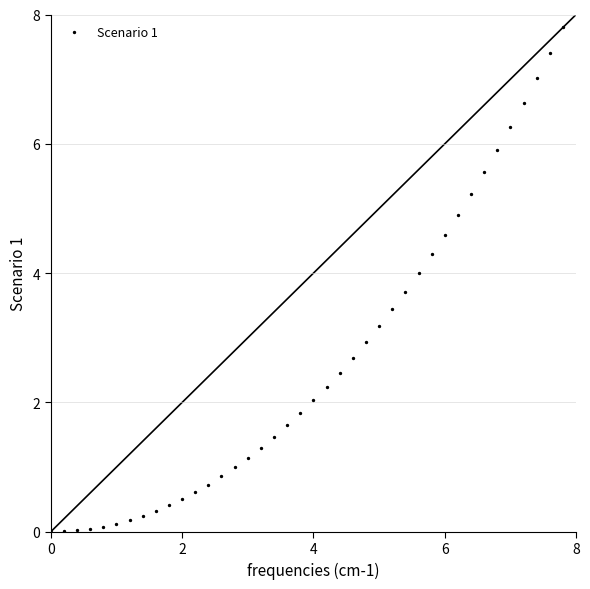

What is the range of Y values (max minus min)?

7.8